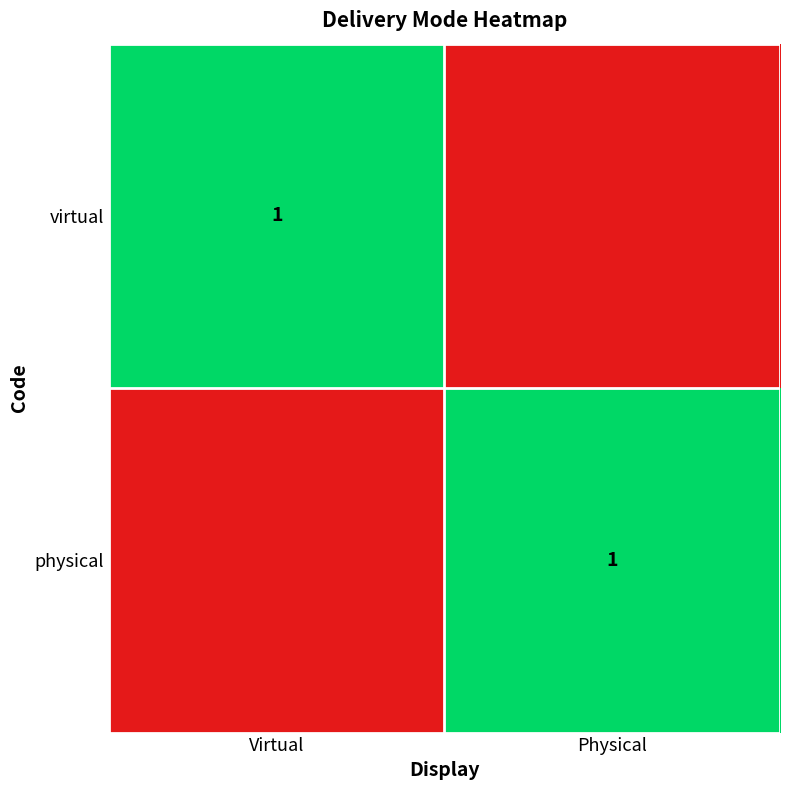

The physical series shows 1 at Physical. True or false?

True